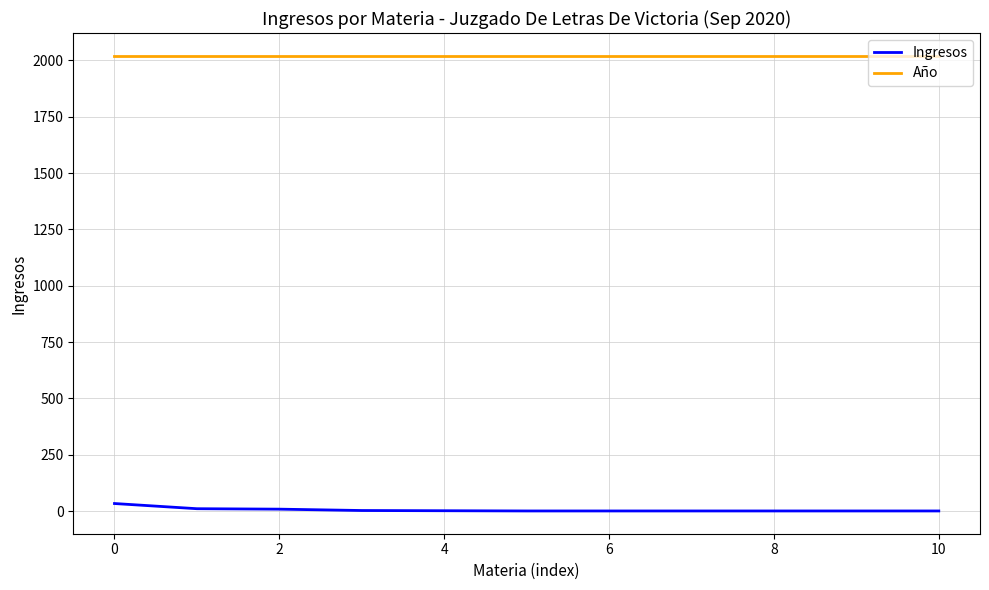

What is the minimum value for Año?

2020